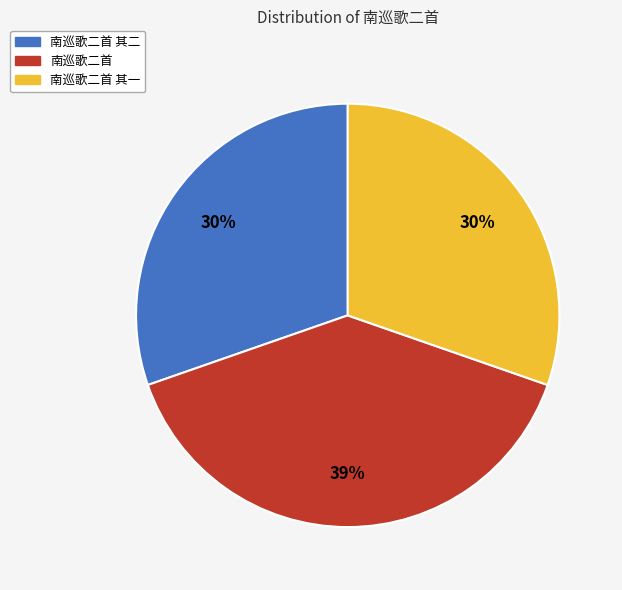

What is the ratio of the value at 南巡歌二首 其二 to the value at 南巡歌二首?

0.8